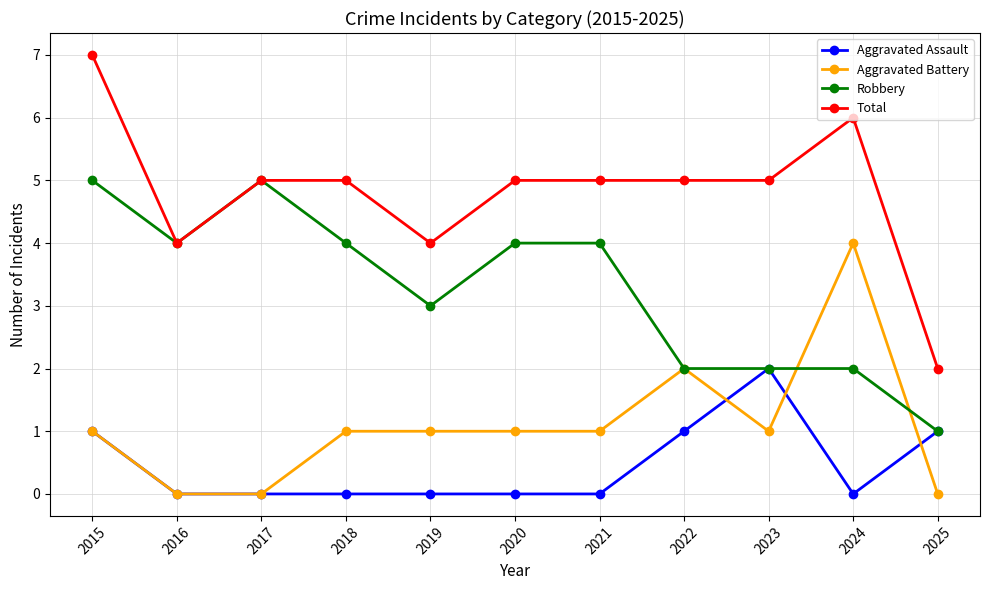

True or false: Total and Aggravated Battery intersect in this chart.

False